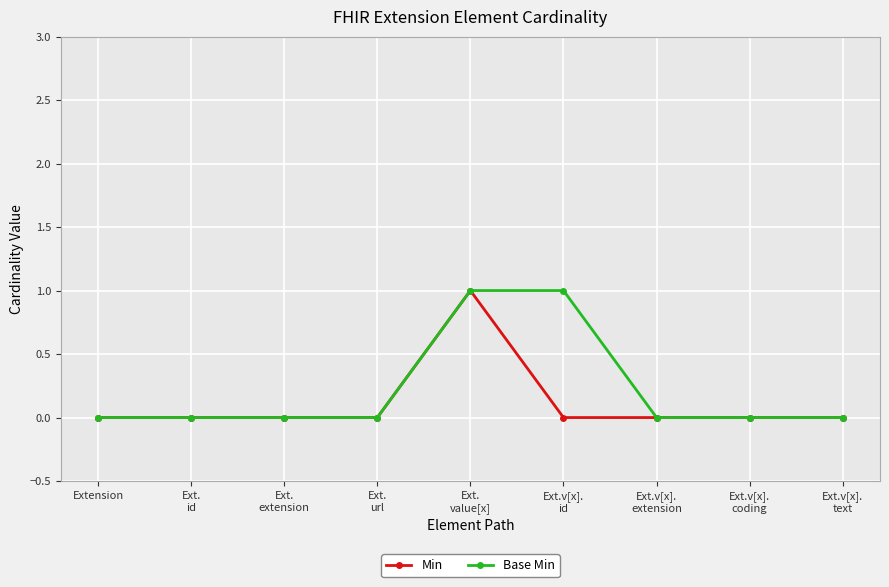

What position from the left is Extension?

1